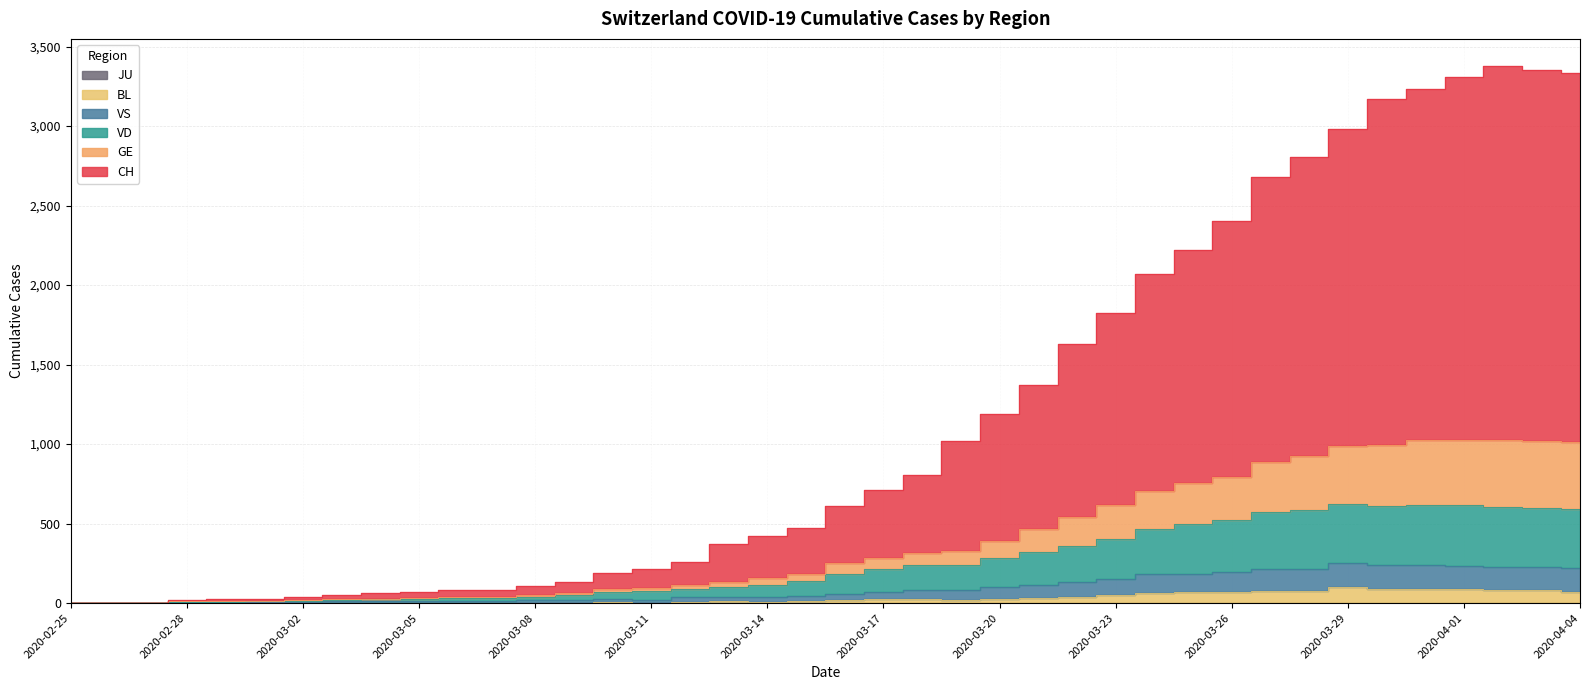

Is the value of VS at 2020-03-25 greater than the value of VD at 2020-03-03?

Yes